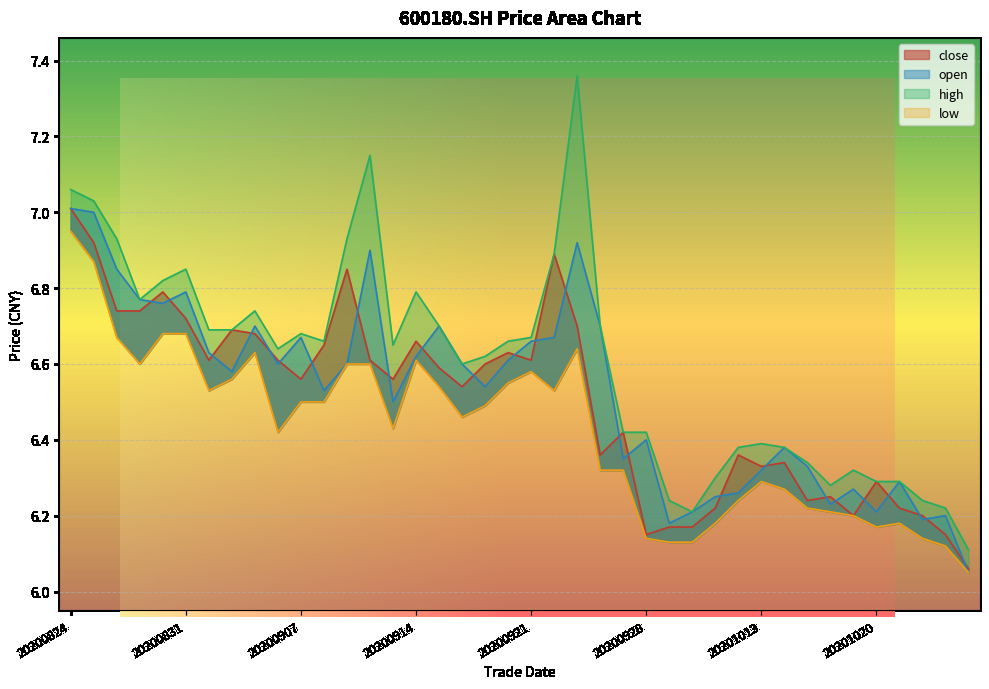

Is it true that open equals 6.2 at 20200929?

True